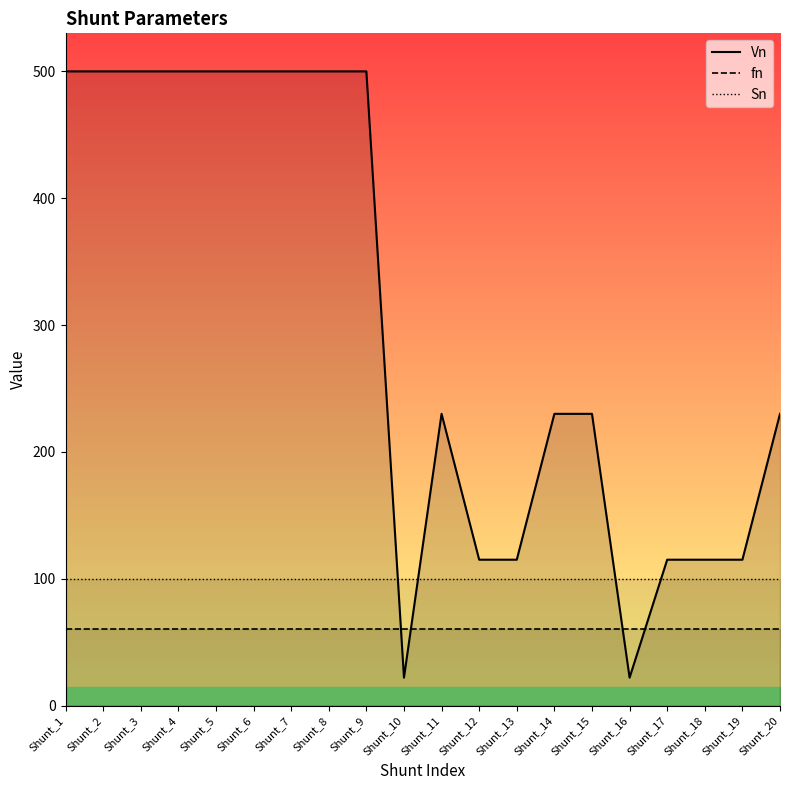

Where is Vn nearest to the value 261?

Shunt_11